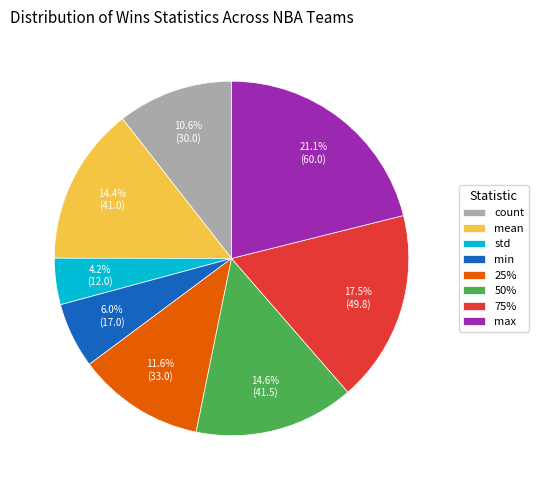

Does any single category account for the majority?

No